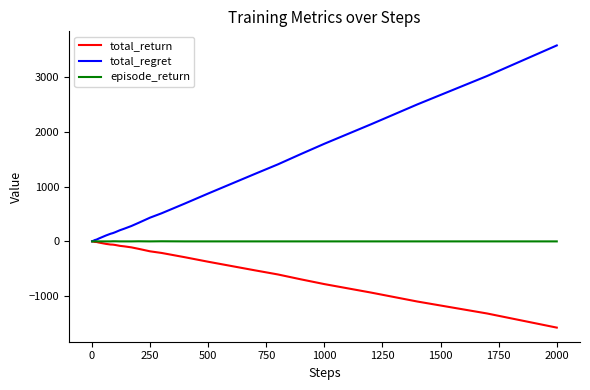

What is the smallest value displayed?

-1574